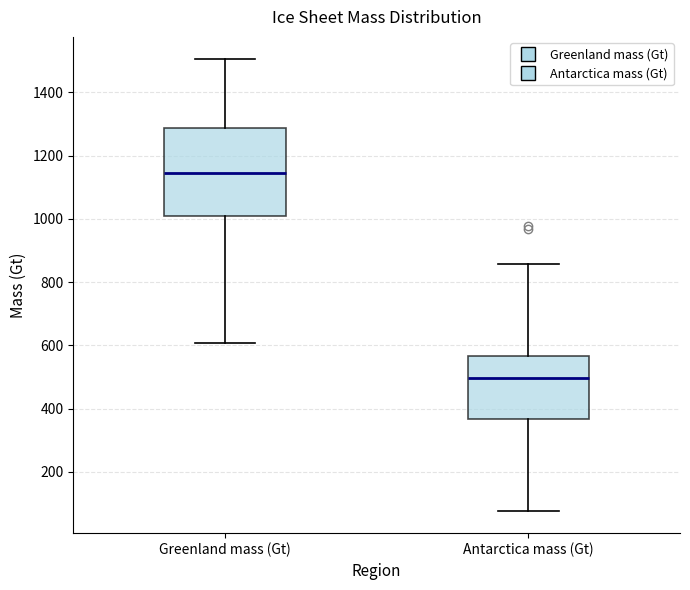

Comparing the boxes themselves (not the whiskers), which one is the tallest?

Greenland mass (Gt)